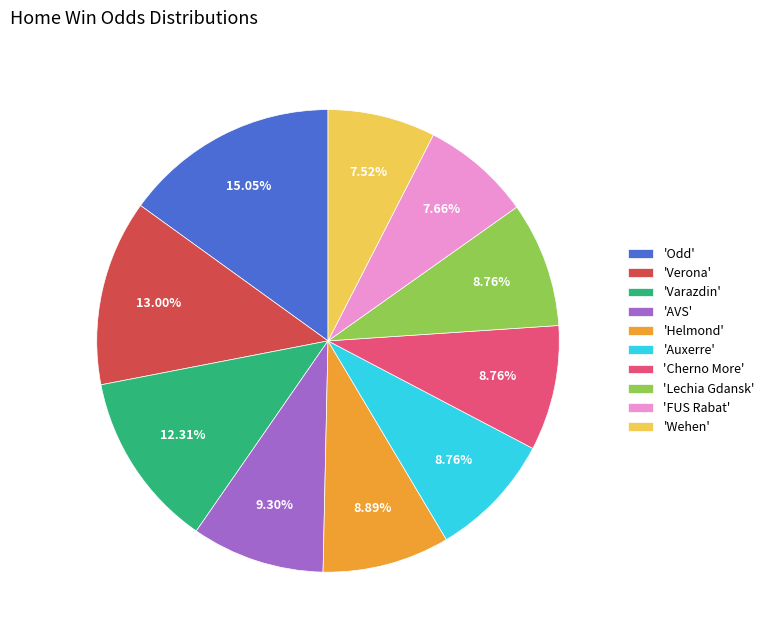

Does 'FUS Rabat' account for over 50% of the chart?

No